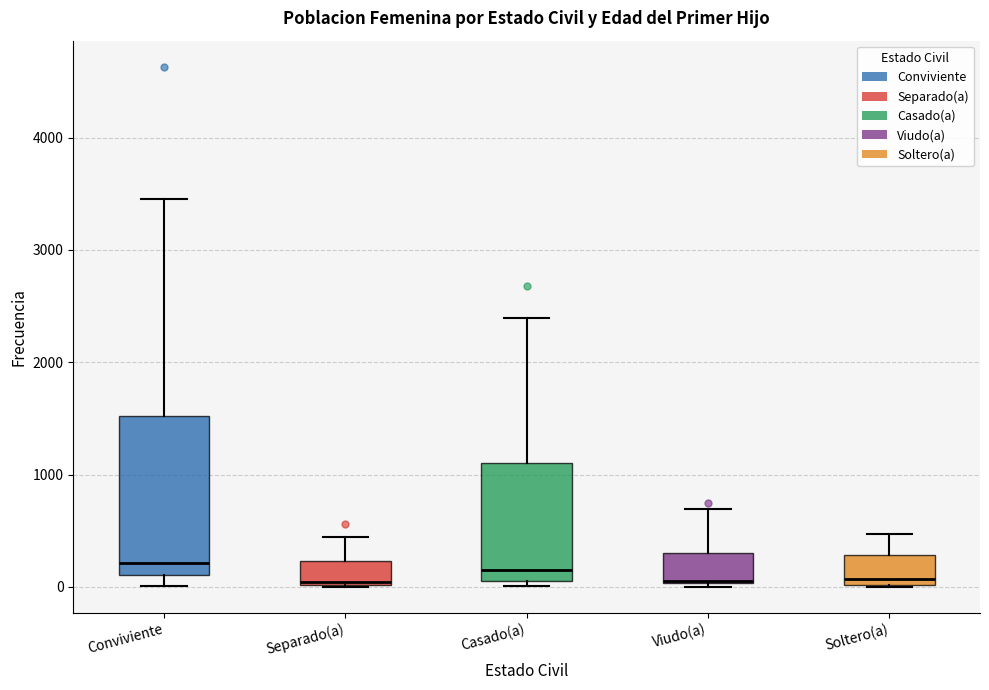

Where is the lower edge of the box for Casado(a) on the y-axis? The values are not printed on the chart, so give them approximately, as read against the axis.

100